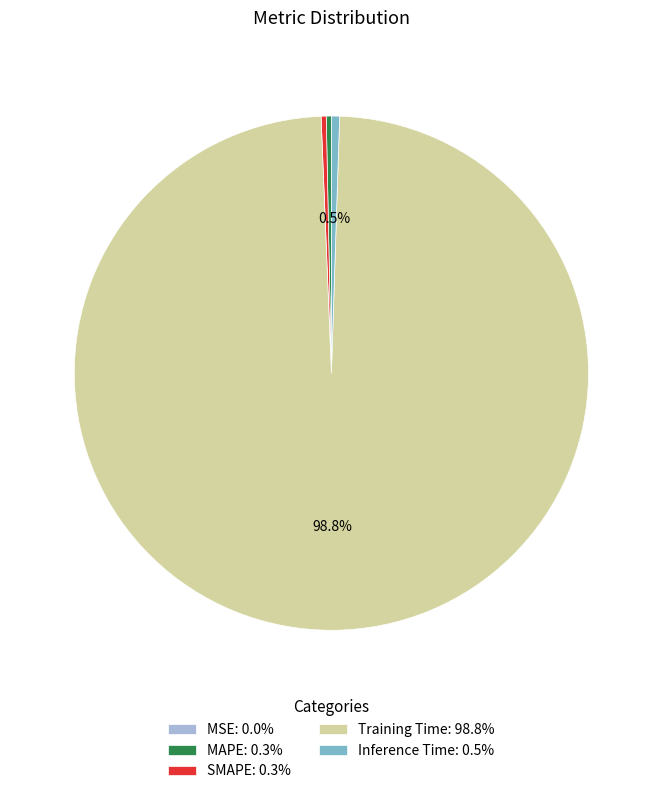

Do Training Time: 98.8% and Inference Time: 0.5% together represent more than half of the pie?

Yes